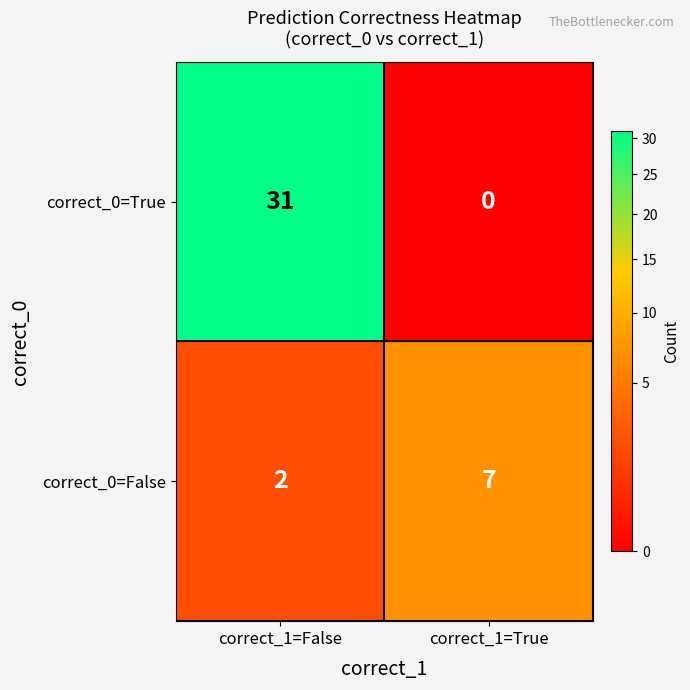

True or false: correct_0=True has a value of 18 at correct_1=True.

False